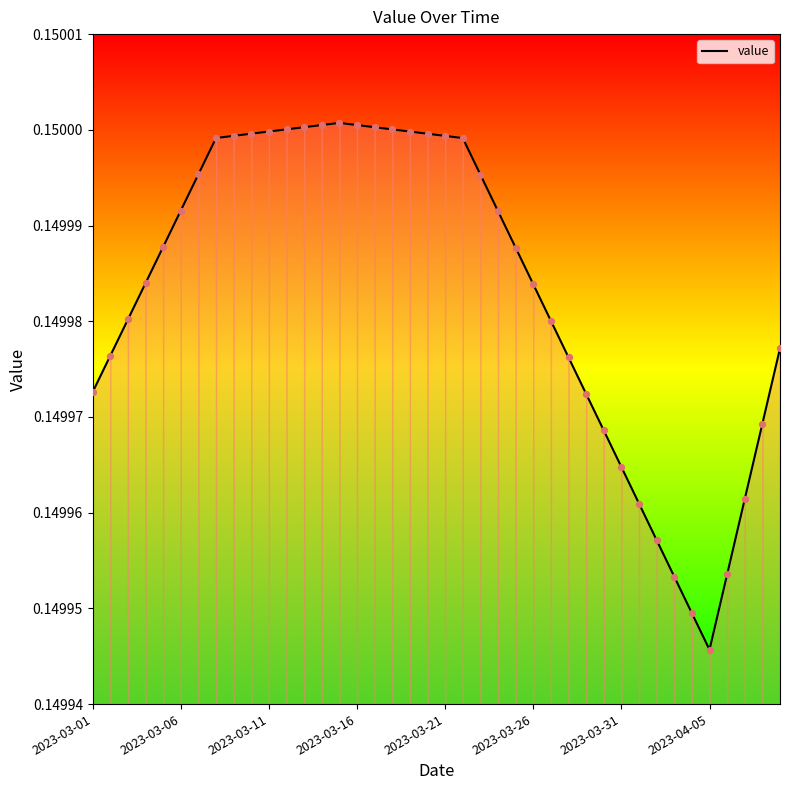

Does the chart have visible grid lines?

No